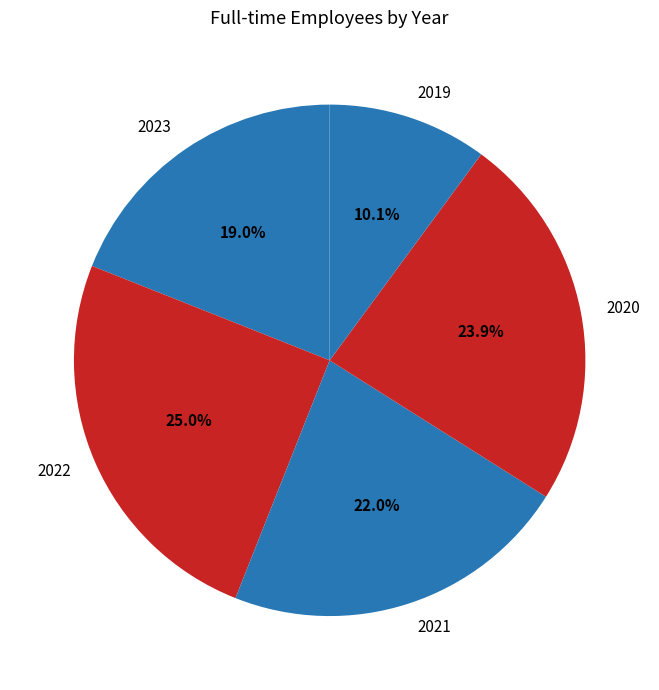

To the nearest percent, what is the combined percentage of 2020 and 2021?

46%